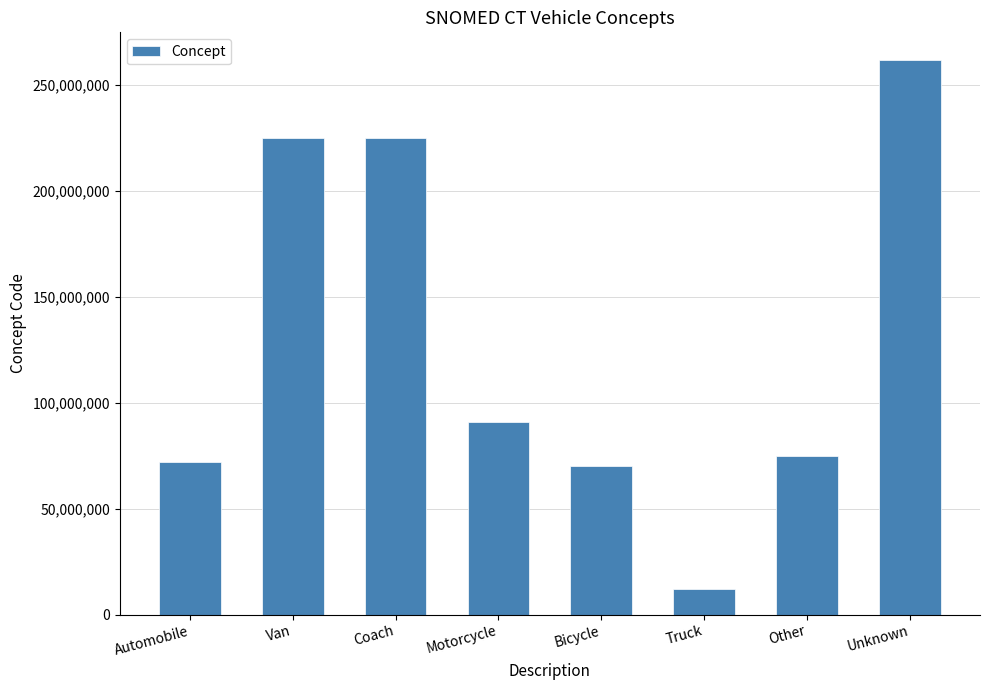

What is the value of the 2nd bar from the left?

224832000